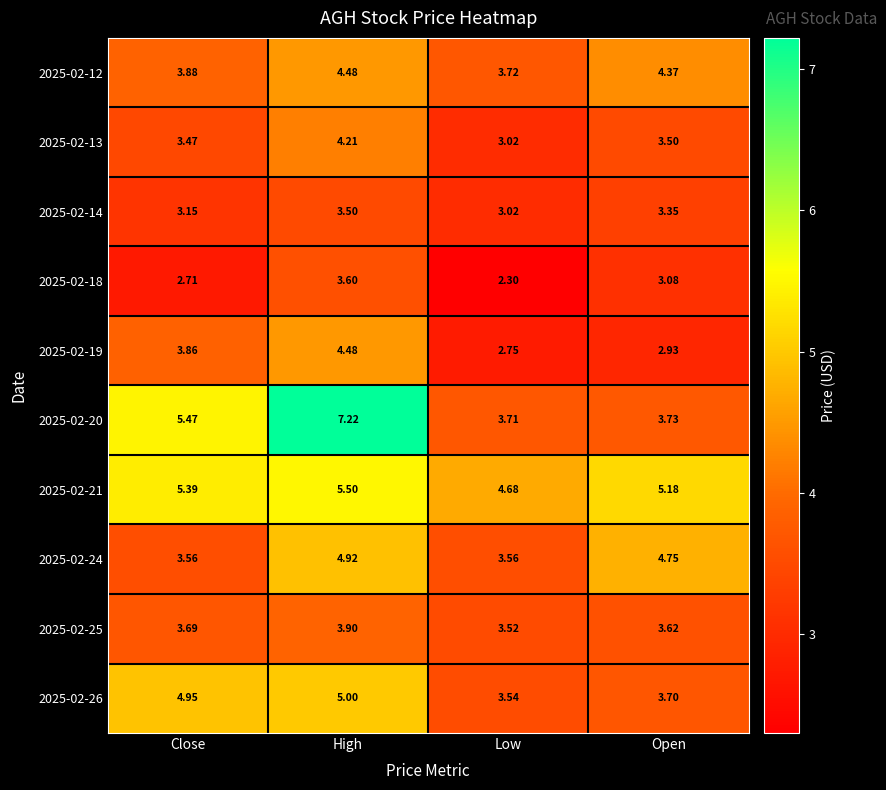

Which label corresponds to the smallest value in the chart?

Low